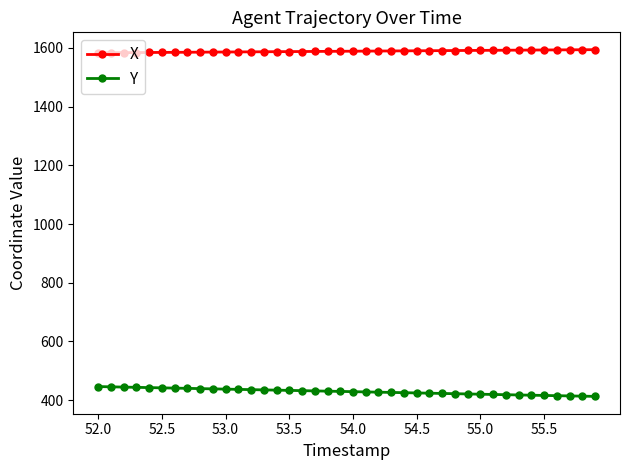

How many lines are shown in the chart?

2